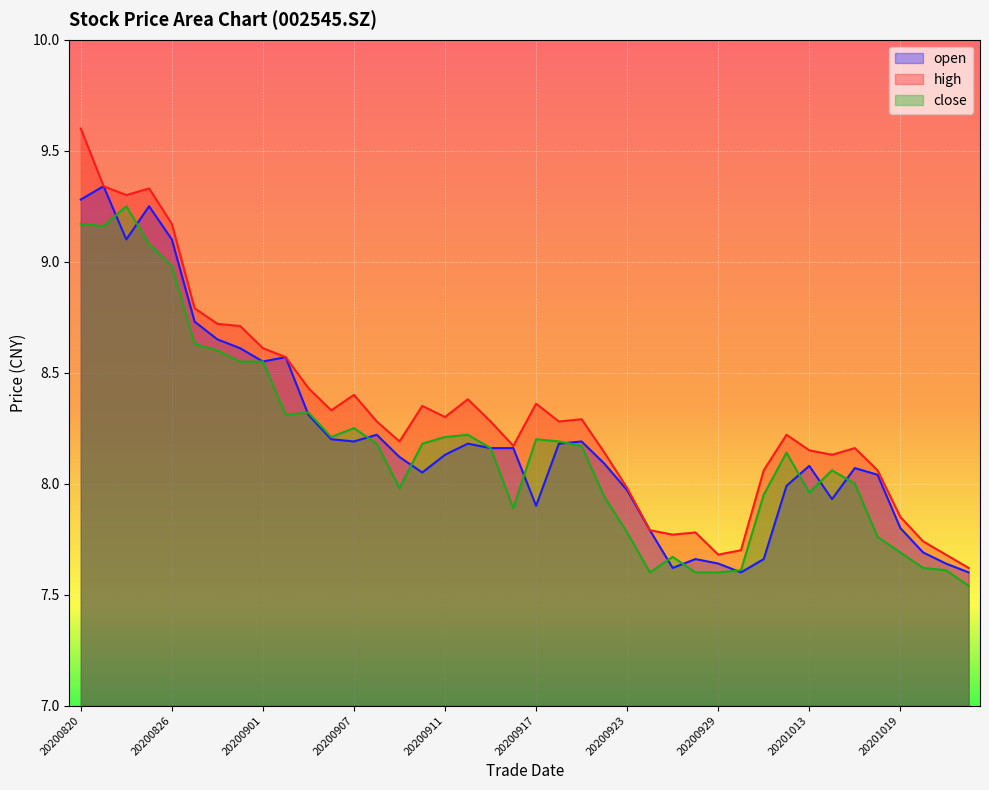

What is the average value of the open series?

8.2